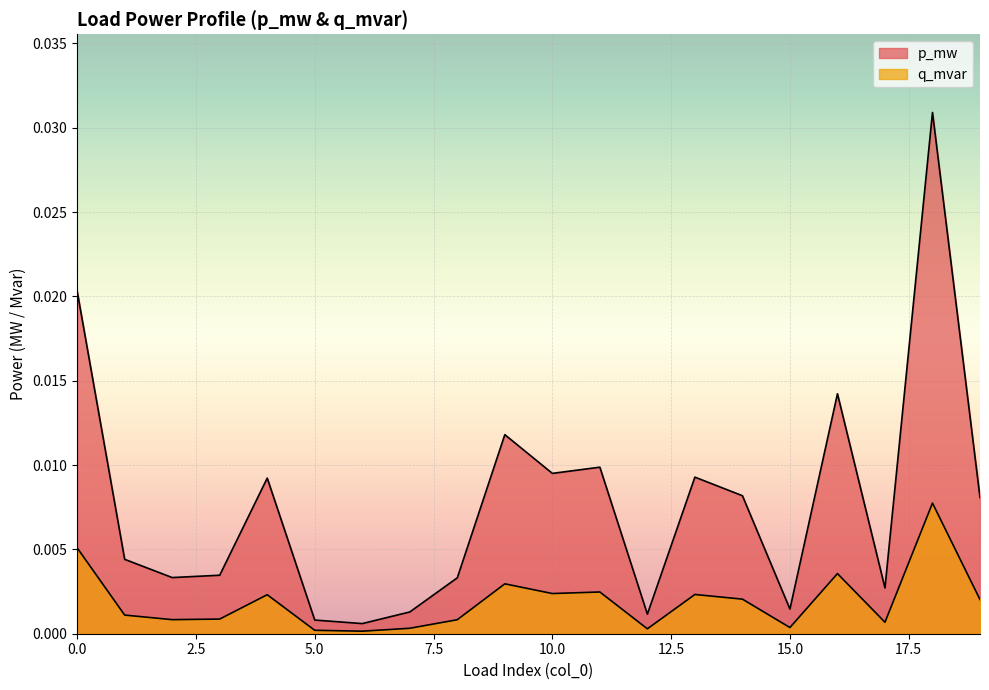

Where is the first local minimum for q_mvar?

2